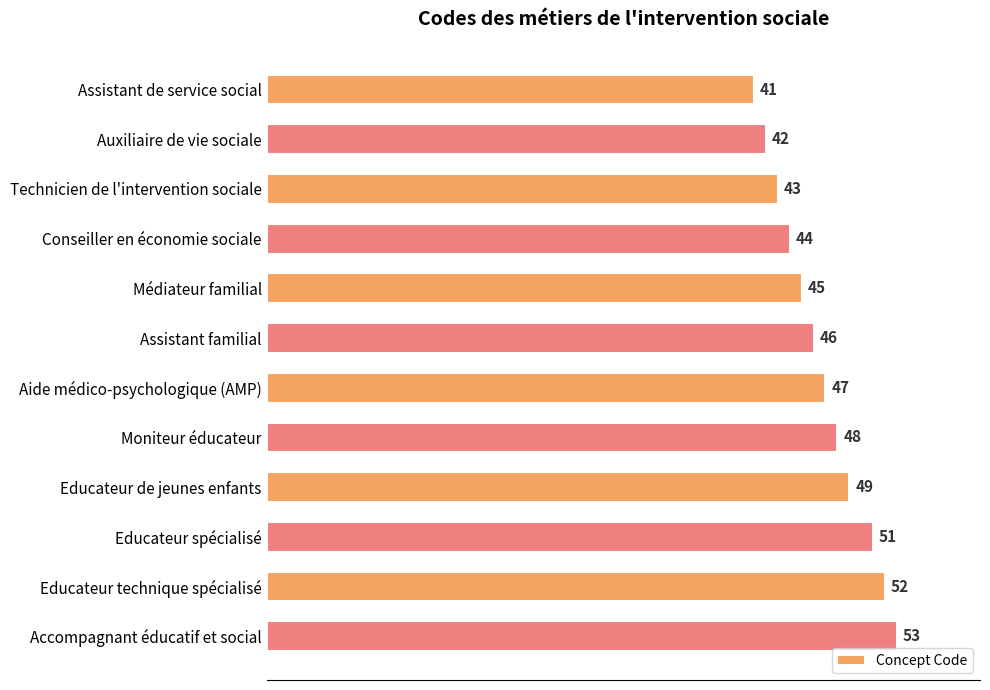

What is the greatest value displayed?

53